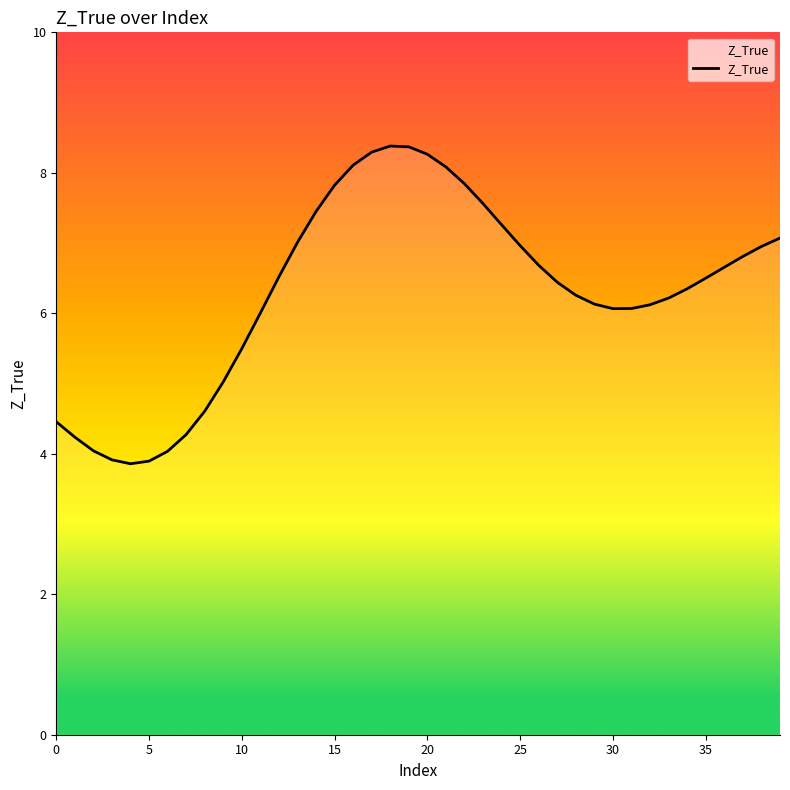

What is the smallest value displayed?

3.9